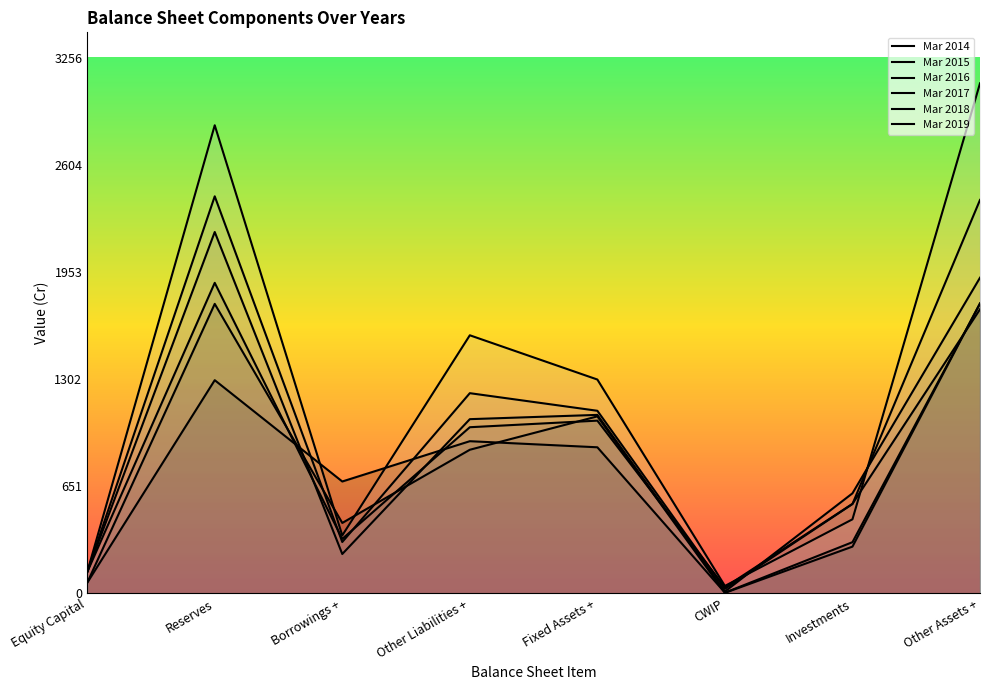

How many distinct data groups are displayed?

6